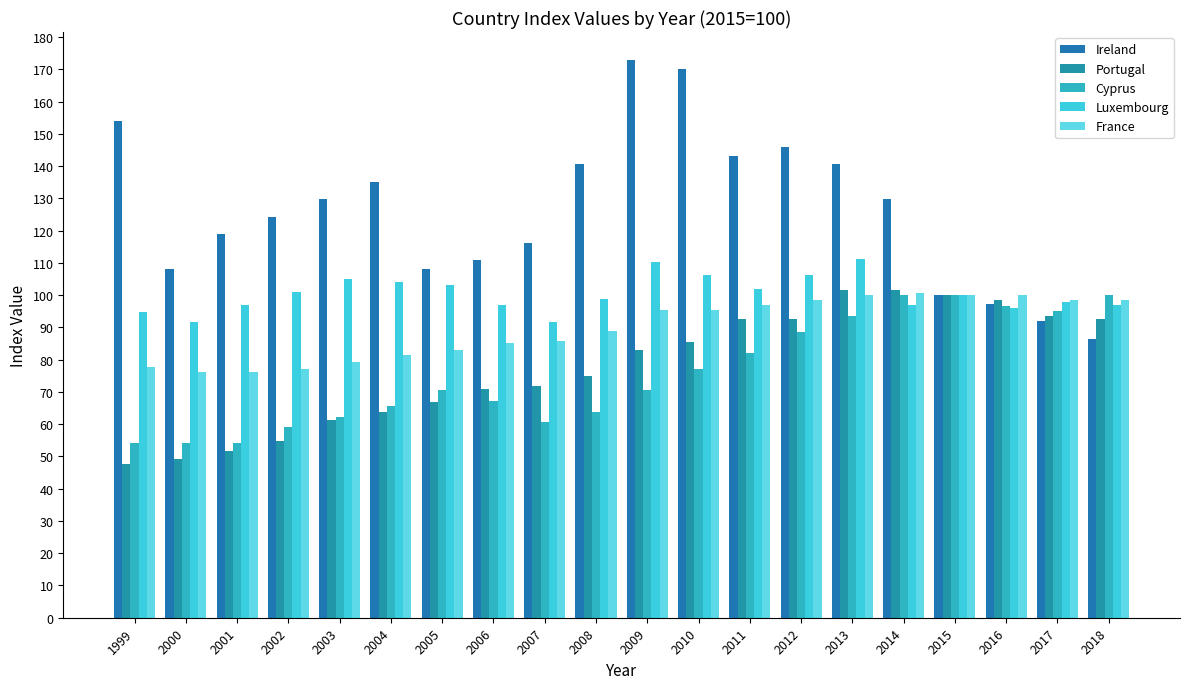

What is the sum of all Portugal values?

1554.8